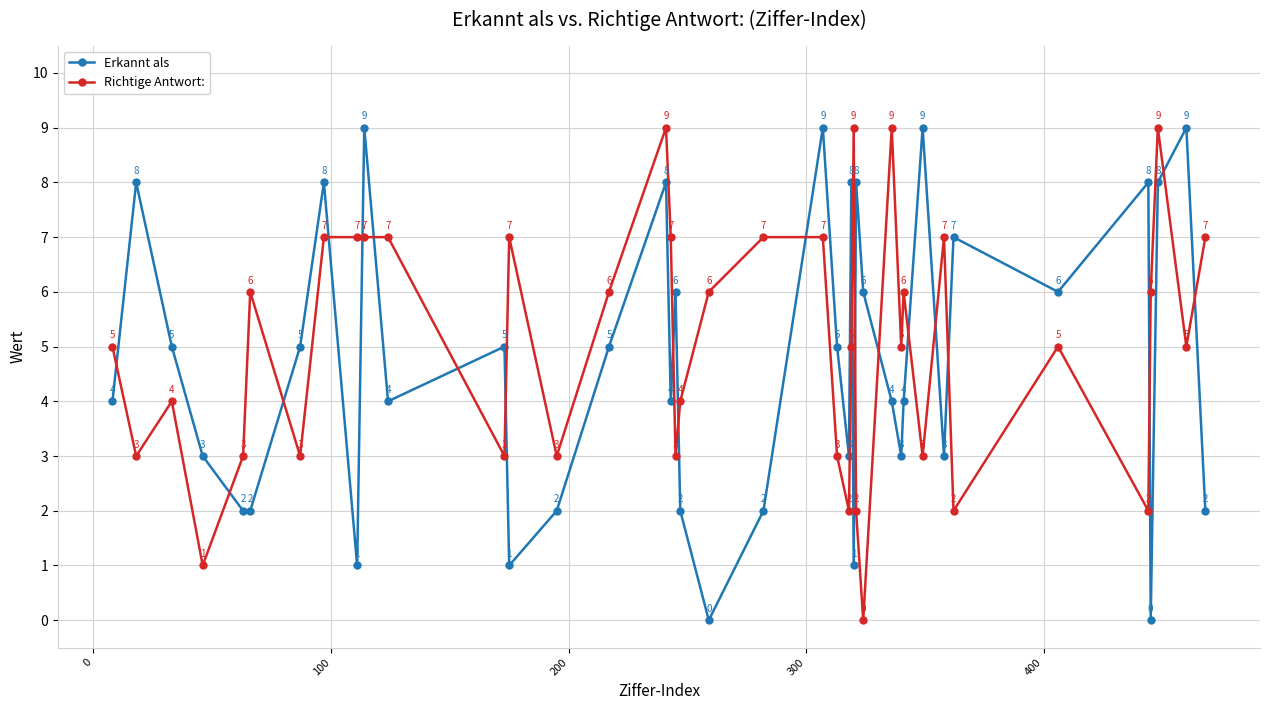

True or false: Erkannt als has more than 1 points higher than both neighbors.

True